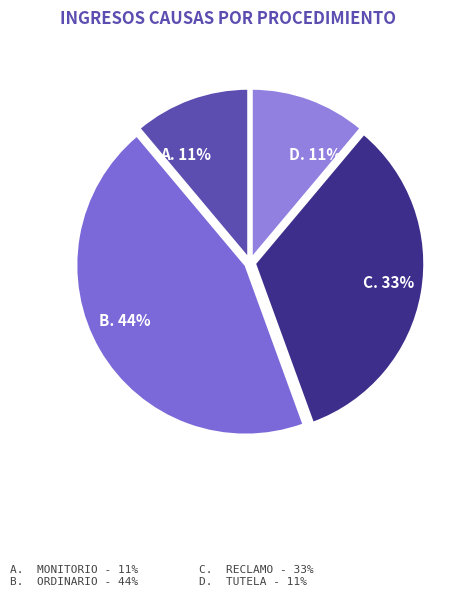

The Reclamo slice represents 33% of the pie. True or false?

True